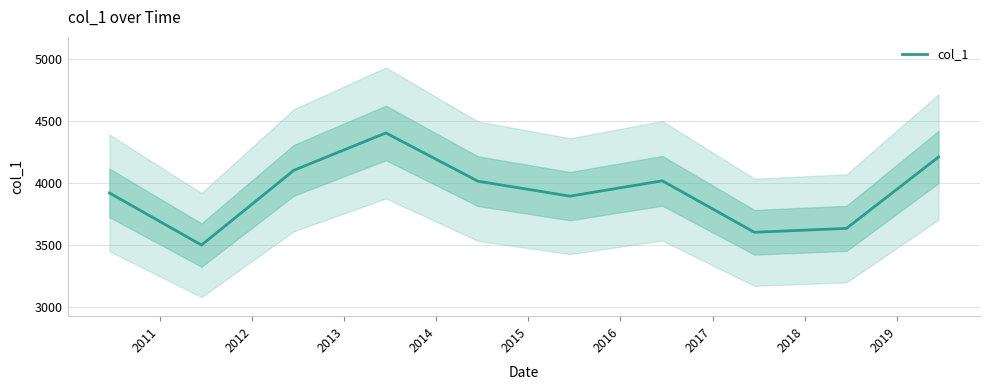

What is the greatest value displayed?

4405.1